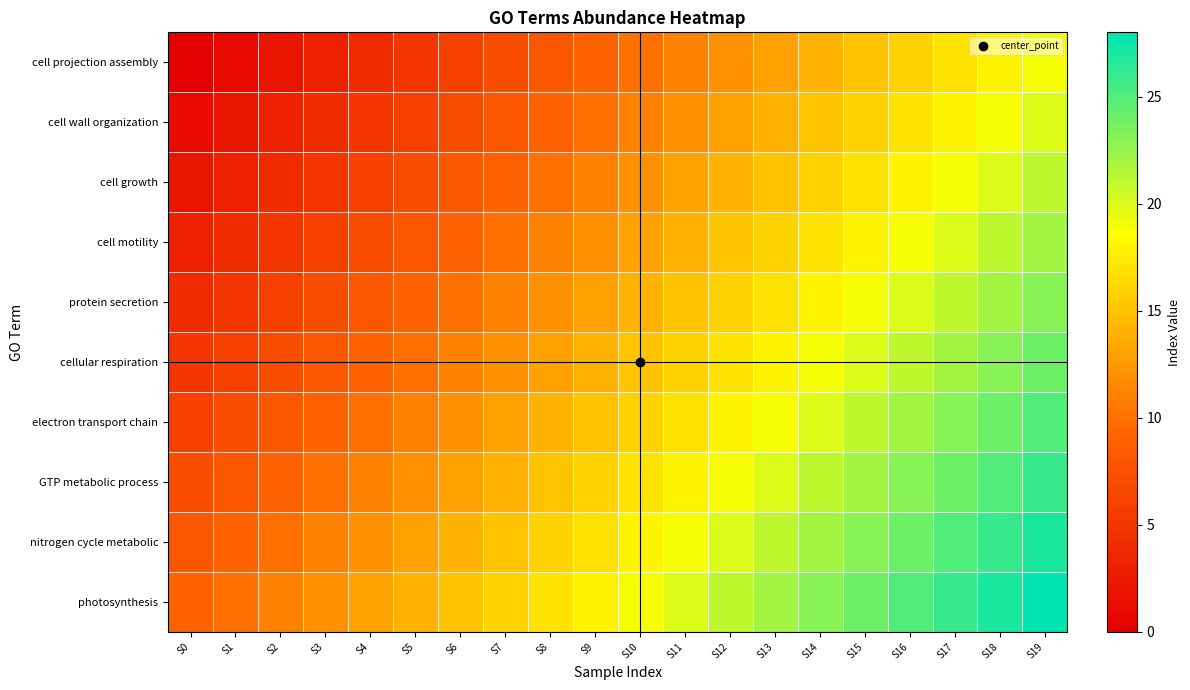

How many distinct data groups are displayed?

10